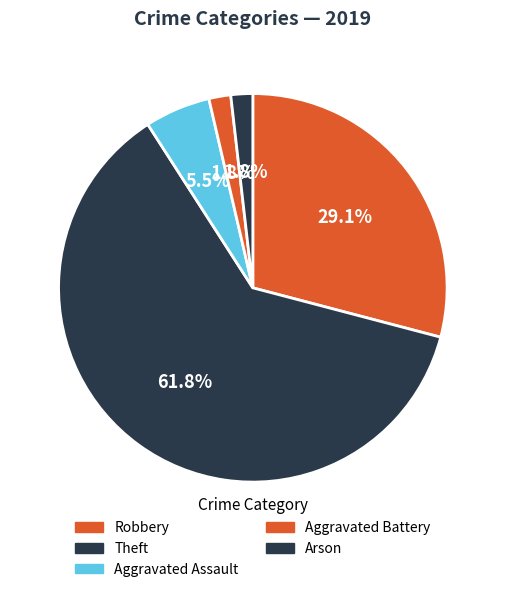

What percentage is NOT represented by Aggravated Battery?

98.2%